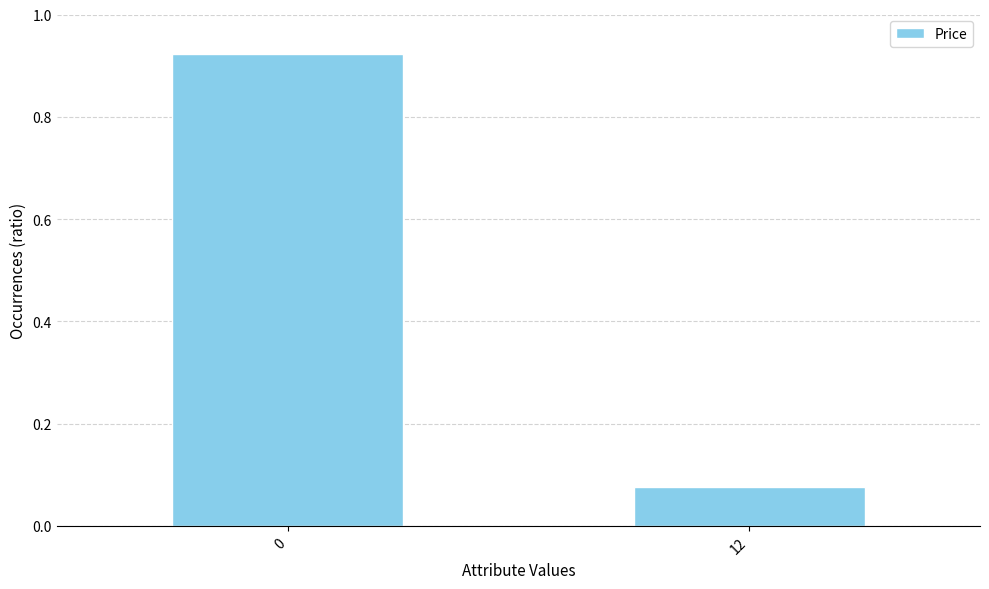

What is the change in value from 0 to 12?

-0.8